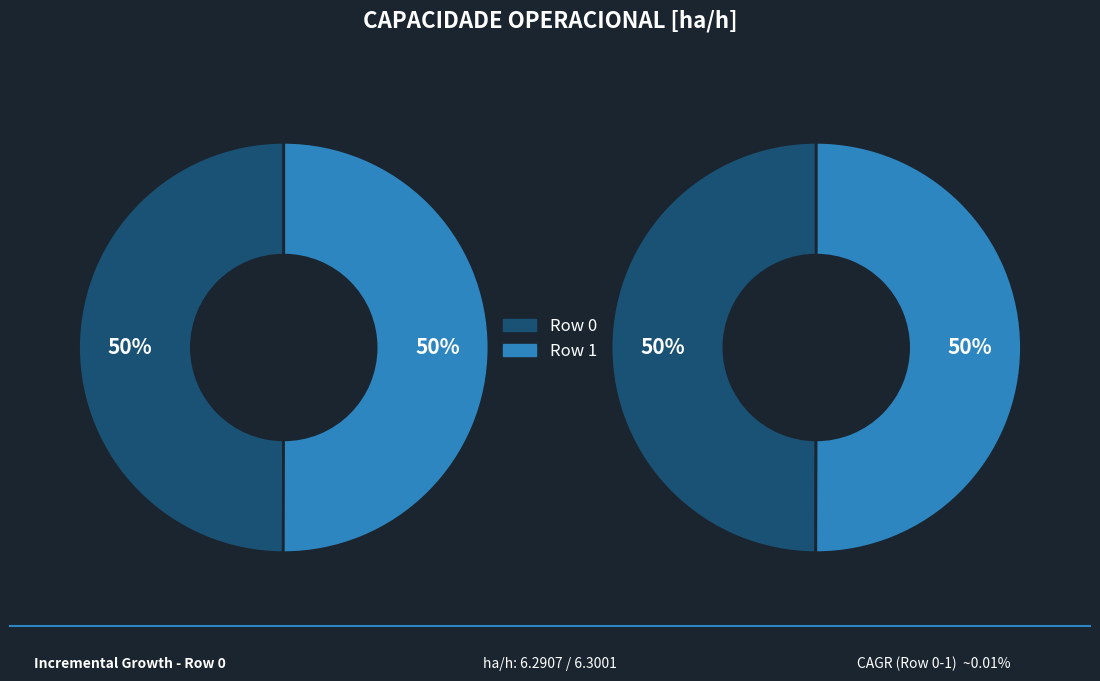

What percentage is the 1 slice, to the nearest percent?

50%